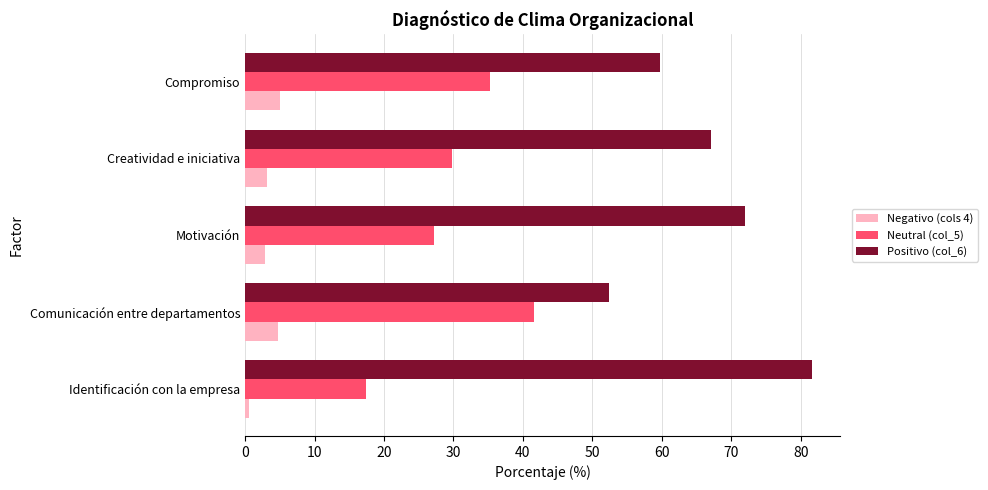

How many Negativo (cols 4) values are between 2 and 4?

2